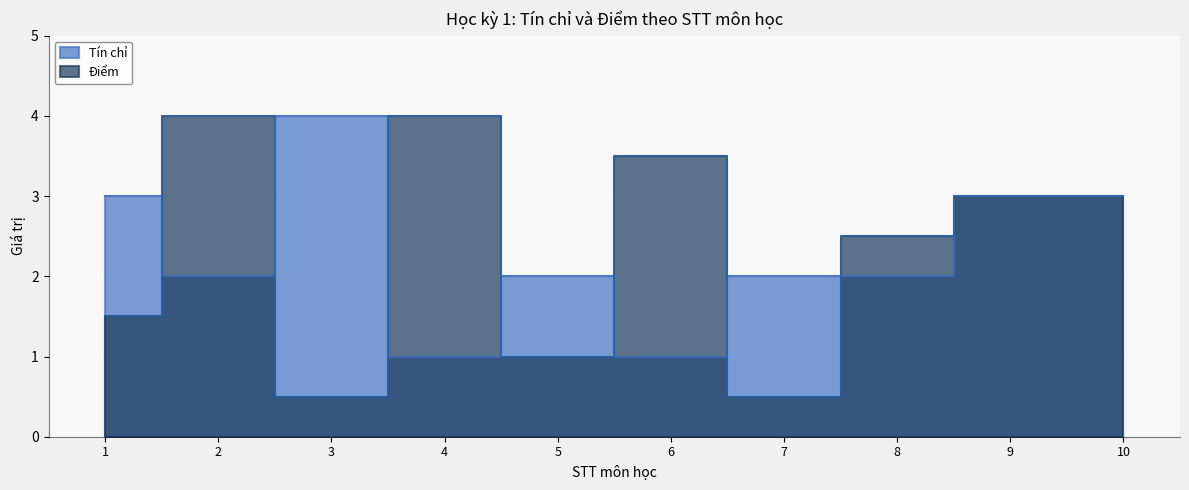

Reading left to right, extract all data points from this chart.

Tín chỉ: 1=3.0	2=2.0	3=4.0	4=1.0	5=2.0	6=1.0	7=2.0	8=2.0	9=3.0	10=3.0
Điểm: 1=1.5	2=4.0	3=0.5	4=4.0	5=1.0	6=3.5	7=0.5	8=2.5	9=3.0	10=3.0